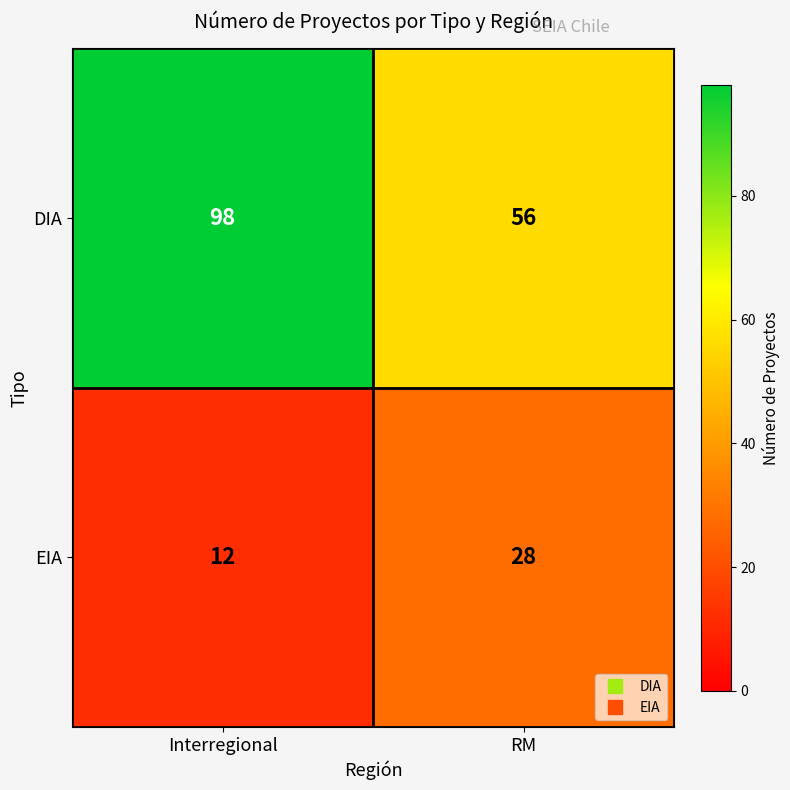

What is the difference between the DIA values at Interregional and RM?

42